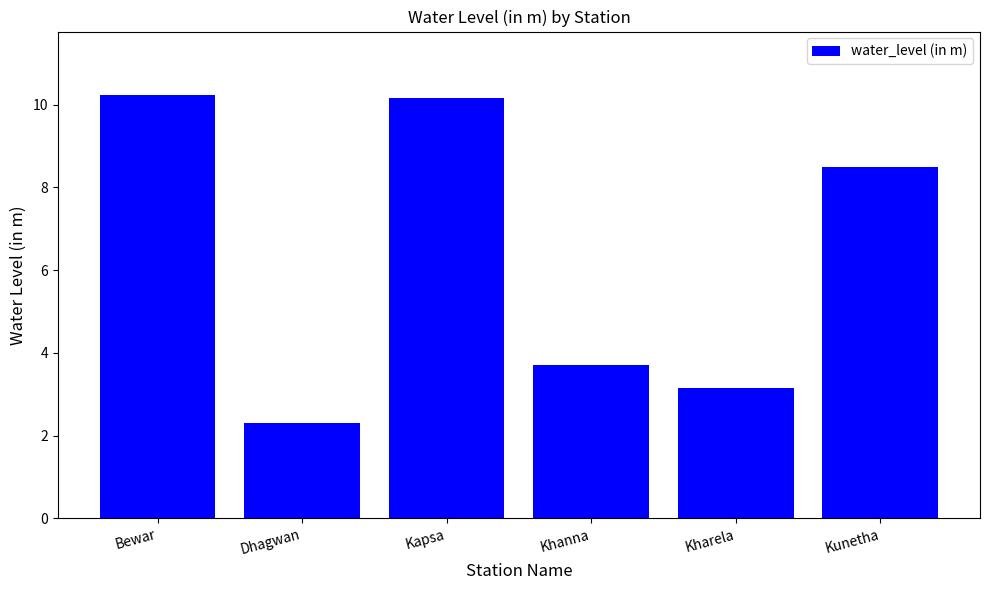

How many distinct data groups are displayed?

1